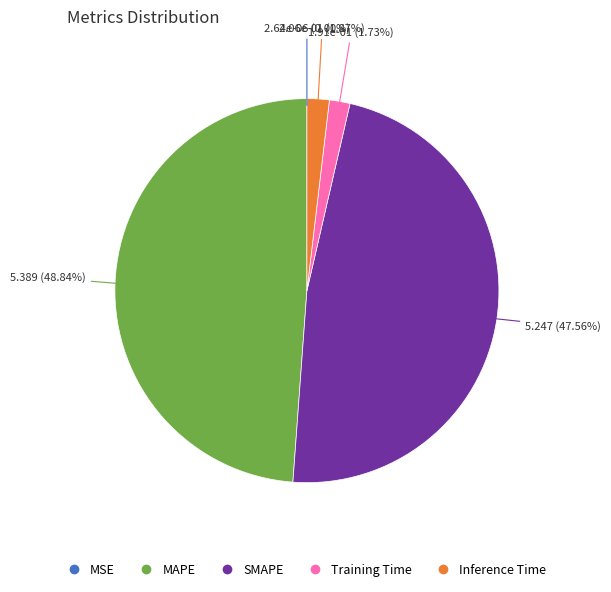

Which has a higher value, MAPE or Training Time?

MAPE